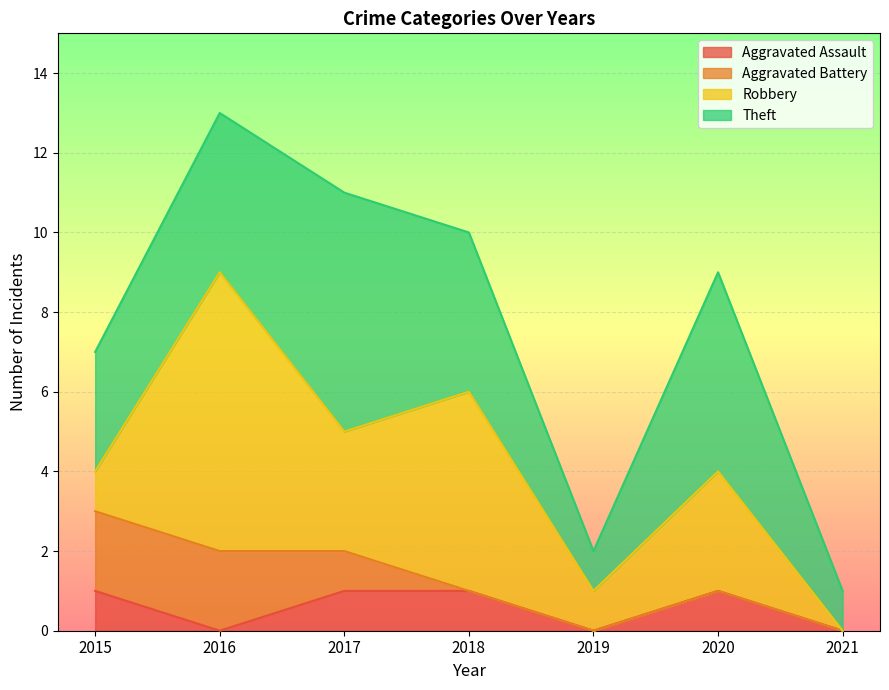

What is the value of the Theft point at the 4th from the left?

4